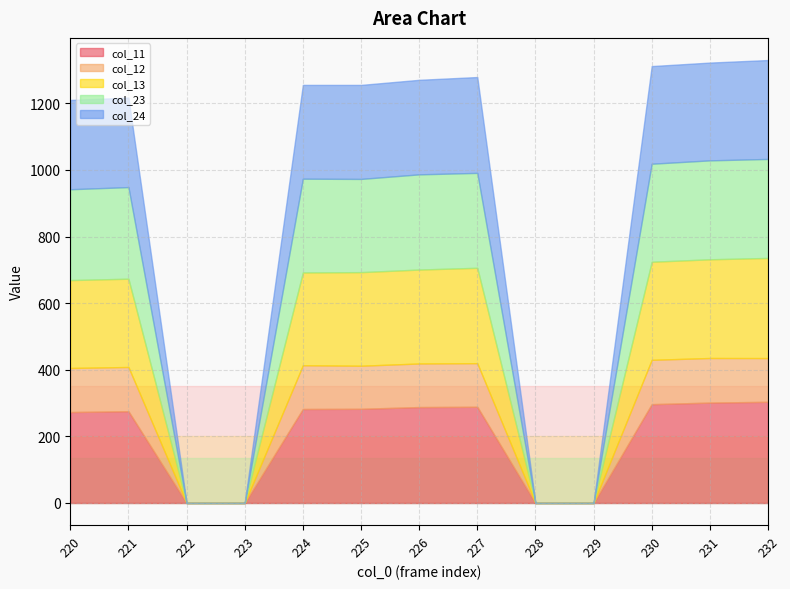

What are all the series names shown in the legend?

col_11, col_12, col_13, col_23, col_24